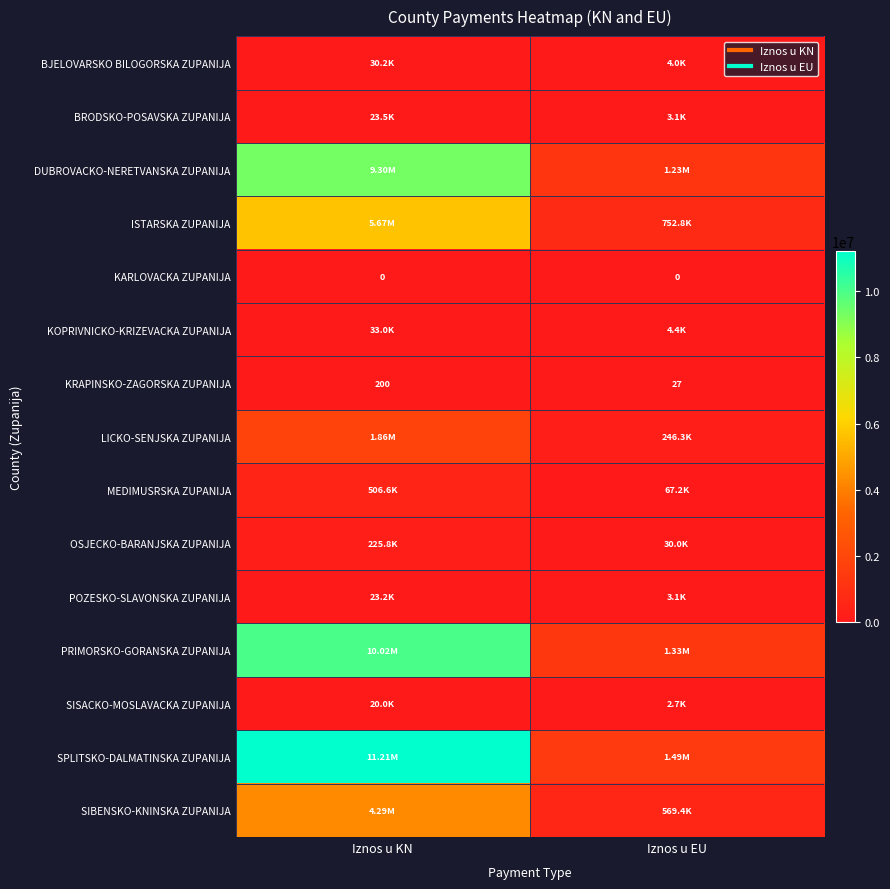

What is the sum of all MEDIMUSRSKA ZUPANIJA values?

573823.8